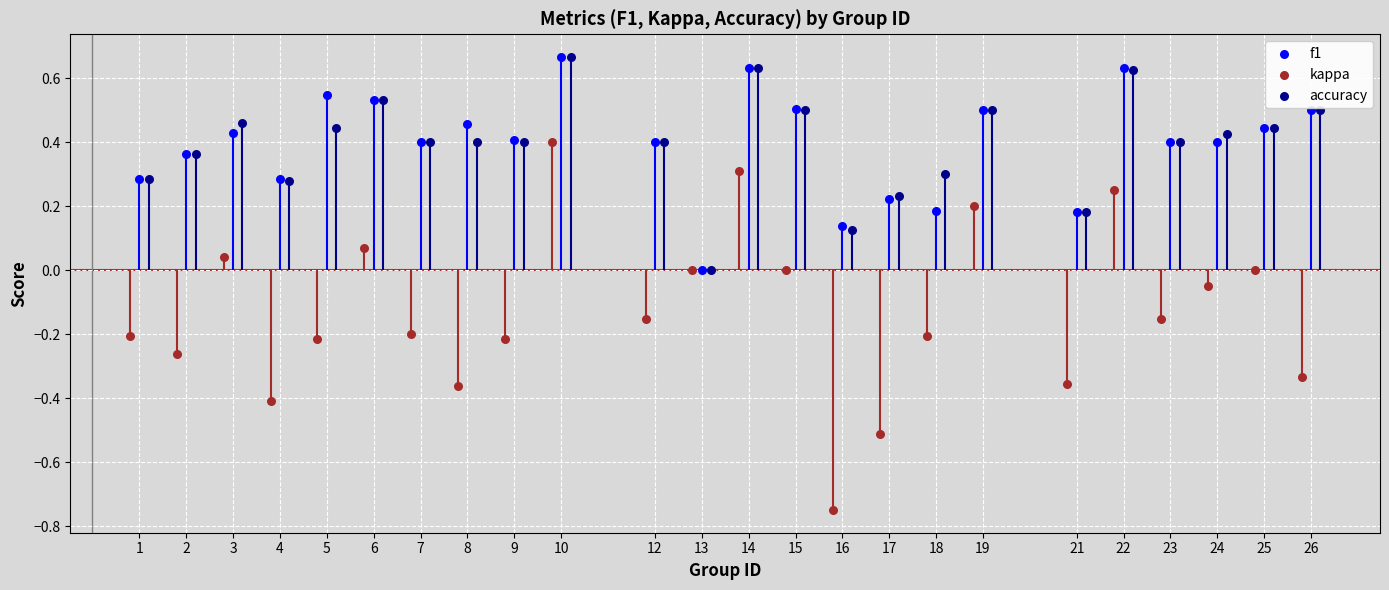

What are all the series names shown in the legend?

f1, kappa, accuracy